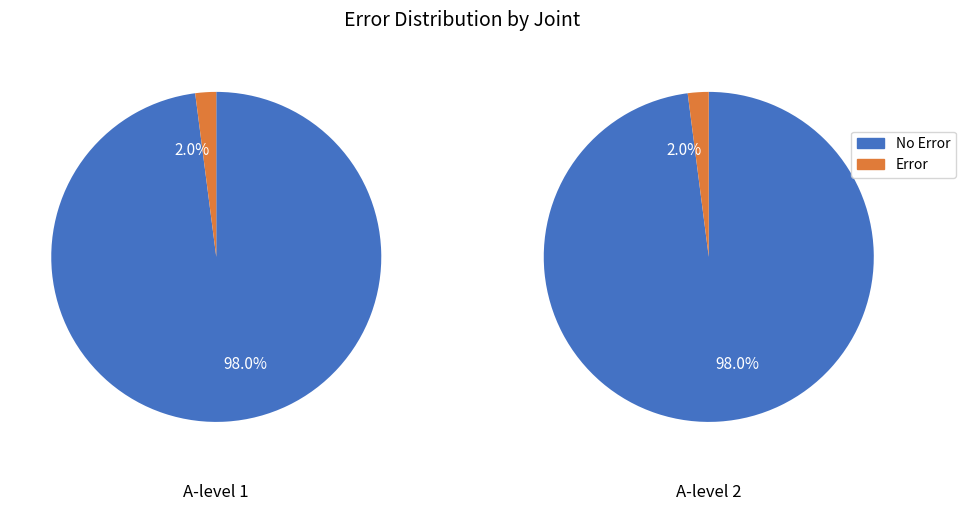

Count the number of slices in the pie.

2